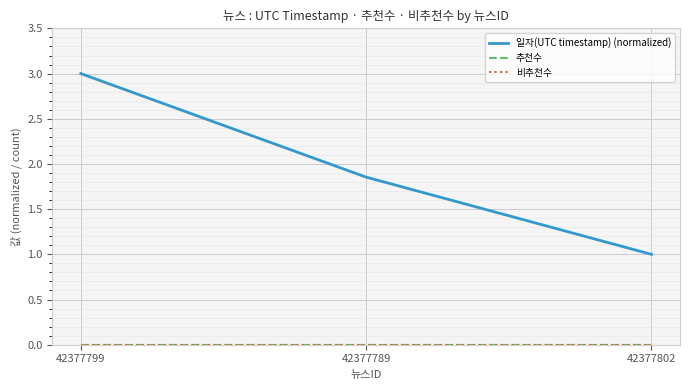

At which label is 비추천수 closest to 0?

42377799